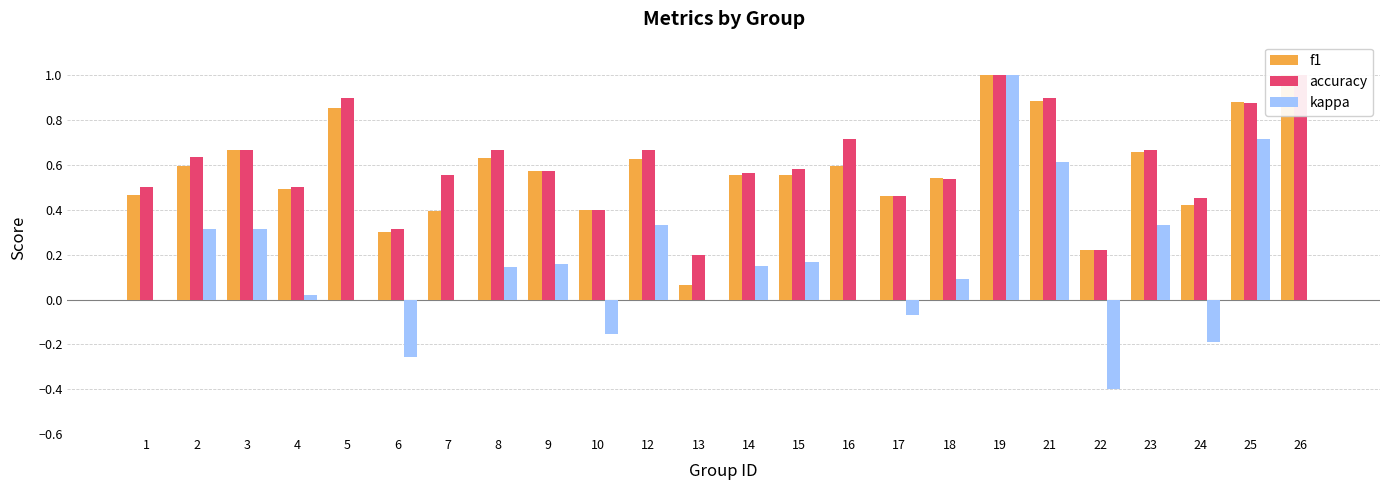

What is the smallest value displayed?

-0.4